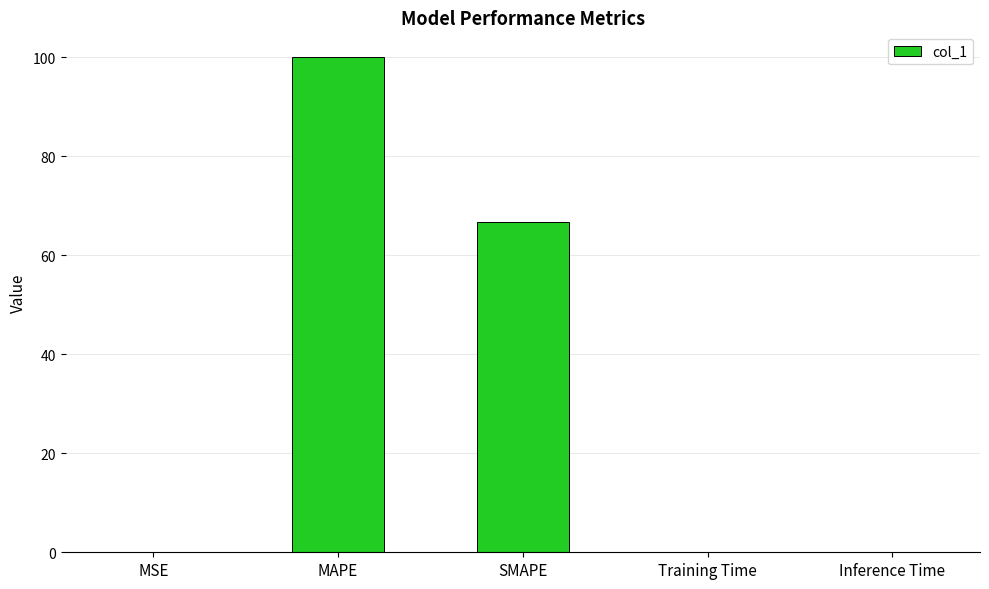

Read the value at MAPE.

100.0